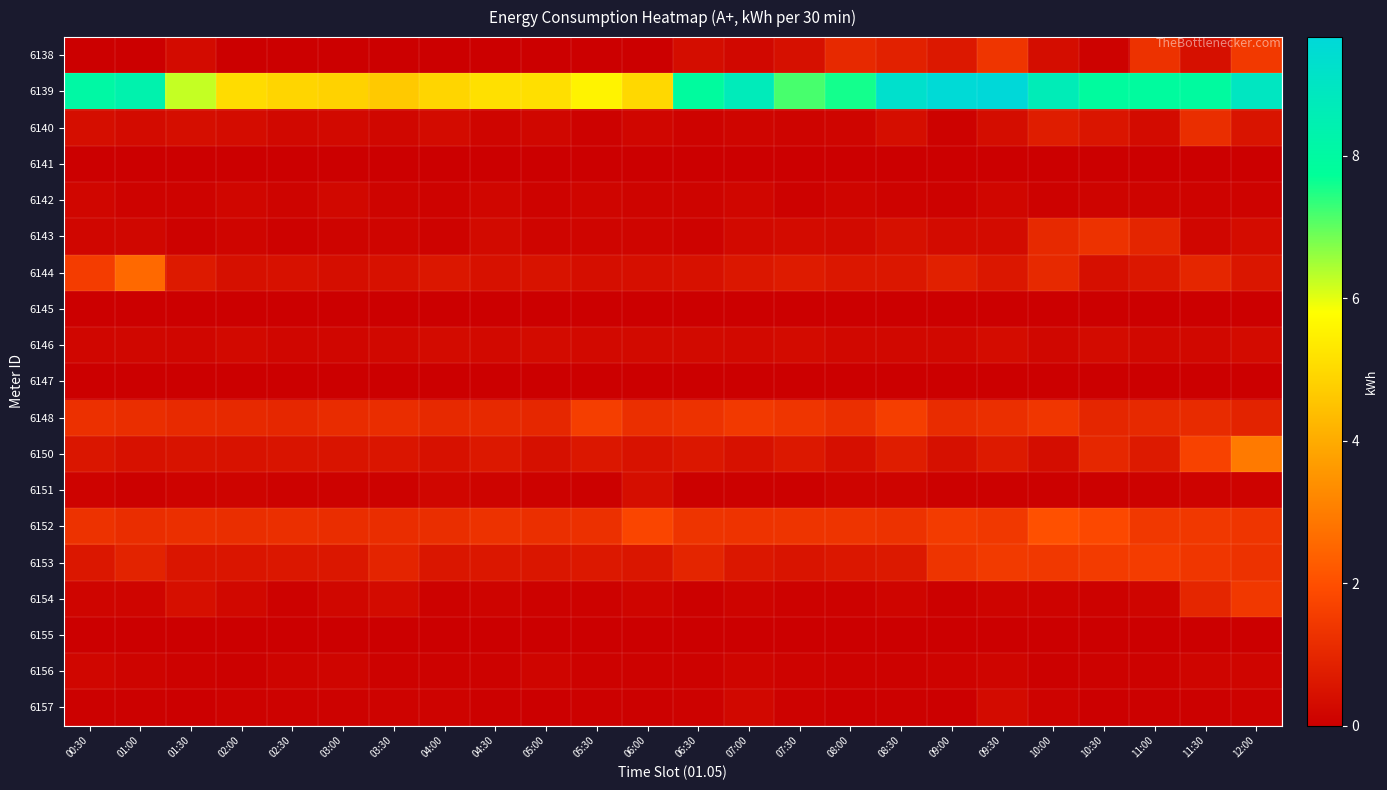

Reading left to right, extract all data points from this chart.

6138: 00:30=0.0	01:00=0.0	01:30=0.3	02:00=0.0	02:30=0.0	03:00=0.0	03:30=0.0	04:00=0.0	04:30=0.0	05:00=0.0	05:30=0.0	06:00=0.0	06:30=0.3	07:00=0.2	07:30=0.4	08:00=1.0	08:30=0.9	09:00=0.6	09:30=1.3	10:00=0.4	10:30=0.1	11:00=1.3	11:30=0.4	12:00=1.5
6139: 00:30=8.1	01:00=8.3	01:30=6.2	02:00=5.1	02:30=4.9	03:00=4.8	03:30=4.6	04:00=4.9	04:30=5.1	05:00=5.1	05:30=5.5	06:00=4.9	06:30=7.9	07:00=8.7	07:30=7.2	08:00=7.6	08:30=9.3	09:00=9.6	09:30=9.7	10:00=8.7	10:30=7.9	11:00=7.9	11:30=7.9	12:00=9.0
6140: 00:30=0.4	01:00=0.3	01:30=0.4	02:00=0.3	02:30=0.2	03:00=0.3	03:30=0.2	04:00=0.3	04:30=0.1	05:00=0.2	05:30=0.1	06:00=0.2	06:30=0.1	07:00=0.2	07:30=0.1	08:00=0.2	08:30=0.4	09:00=0.1	09:30=0.3	10:00=0.7	10:30=0.5	11:00=0.3	11:30=1.2	12:00=0.5
6141: 00:30=0.0	01:00=0.0	01:30=0.0	02:00=0.0	02:30=0.0	03:00=0.0	03:30=0.0	04:00=0.0	04:30=0.0	05:00=0.0	05:30=0.0	06:00=0.0	06:30=0.0	07:00=0.0	07:30=0.0	08:00=0.0	08:30=0.0	09:00=0.0	09:30=0.0	10:00=0.0	10:30=0.0	11:00=0.0	11:30=0.0	12:00=0.0
6142: 00:30=0.2	01:00=0.1	01:30=0.1	02:00=0.2	02:30=0.1	03:00=0.2	03:30=0.1	04:00=0.1	04:30=0.2	05:00=0.1	05:30=0.2	06:00=0.1	06:30=0.1	07:00=0.2	07:30=0.1	08:00=0.1	08:30=0.1	09:00=0.1	09:30=0.2	10:00=0.1	10:30=0.1	11:00=0.1	11:30=0.1	12:00=0.1
6143: 00:30=0.2	01:00=0.2	01:30=0.1	02:00=0.2	02:30=0.1	03:00=0.1	03:30=0.1	04:00=0.1	04:30=0.3	05:00=0.2	05:30=0.2	06:00=0.1	06:30=0.1	07:00=0.3	07:30=0.3	08:00=0.3	08:30=0.4	09:00=0.3	09:30=0.3	10:00=1.1	10:30=1.3	11:00=0.9	11:30=0.2	12:00=0.3
6144: 00:30=1.5	01:00=2.6	01:30=0.7	02:00=0.4	02:30=0.5	03:00=0.4	03:30=0.4	04:00=0.6	04:30=0.5	05:00=0.5	05:30=0.4	06:00=0.4	06:30=0.5	07:00=0.6	07:30=0.7	08:00=0.6	08:30=0.6	09:00=0.8	09:30=0.6	10:00=1.0	10:30=0.4	11:00=0.6	11:30=1.0	12:00=0.6
6145: 00:30=0.0	01:00=0.0	01:30=0.0	02:00=0.0	02:30=0.0	03:00=0.0	03:30=0.0	04:00=0.0	04:30=0.0	05:00=0.0	05:30=0.0	06:00=0.0	06:30=0.0	07:00=0.0	07:30=0.0	08:00=0.0	08:30=0.0	09:00=0.0	09:30=0.0	10:00=0.0	10:30=0.0	11:00=0.0	11:30=0.0	12:00=0.0
6146: 00:30=0.2	01:00=0.2	01:30=0.2	02:00=0.2	02:30=0.2	03:00=0.2	03:30=0.2	04:00=0.3	04:30=0.3	05:00=0.3	05:30=0.3	06:00=0.3	06:30=0.3	07:00=0.3	07:30=0.3	08:00=0.2	08:30=0.2	09:00=0.2	09:30=0.3	10:00=0.2	10:30=0.3	11:00=0.2	11:30=0.2	12:00=0.3
6147: 00:30=0.0	01:00=0.0	01:30=0.0	02:00=0.0	02:30=0.0	03:00=0.0	03:30=0.0	04:00=0.0	04:30=0.0	05:00=0.0	05:30=0.0	06:00=0.0	06:30=0.0	07:00=0.0	07:30=0.0	08:00=0.0	08:30=0.0	09:00=0.0	09:30=0.0	10:00=0.0	10:30=0.0	11:00=0.0	11:30=0.0	12:00=0.0
6148: 00:30=1.2	01:00=1.2	01:30=1.1	02:00=1.1	02:30=1.0	03:00=1.1	03:30=1.2	04:00=1.0	04:30=1.1	05:00=1.0	05:30=1.6	06:00=1.2	06:30=1.3	07:00=1.5	07:30=1.4	08:00=1.2	08:30=1.6	09:00=1.1	09:30=1.2	10:00=1.4	10:30=1.0	11:00=1.1	11:30=1.1	12:00=0.9
6150: 00:30=0.6	01:00=0.5	01:30=0.5	02:00=0.5	02:30=0.5	03:00=0.5	03:30=0.6	04:00=0.4	04:30=0.6	05:00=0.4	05:30=0.6	06:00=0.5	06:30=0.6	07:00=0.5	07:30=0.6	08:00=0.4	08:30=0.8	09:00=0.4	09:30=0.7	10:00=0.4	10:30=1.0	11:00=0.7	11:30=1.7	12:00=2.9
6151: 00:30=0.1	01:00=0.0	01:30=0.1	02:00=0.1	02:30=0.1	03:00=0.1	03:30=0.1	04:00=0.2	04:30=0.1	05:00=0.1	05:30=0.1	06:00=0.4	06:30=0.0	07:00=0.1	07:30=0.1	08:00=0.1	08:30=0.1	09:00=0.0	09:30=0.0	10:00=0.1	10:30=0.1	11:00=0.1	11:30=0.1	12:00=0.1
6152: 00:30=1.3	01:00=1.2	01:30=1.2	02:00=1.2	02:30=1.2	03:00=1.2	03:30=1.2	04:00=1.2	04:30=1.3	05:00=1.2	05:30=1.2	06:00=1.8	06:30=1.3	07:00=1.3	07:30=1.3	08:00=1.3	08:30=1.3	09:00=1.5	09:30=1.4	10:00=2.0	10:30=1.8	11:00=1.4	11:30=1.4	12:00=1.4
6153: 00:30=0.6	01:00=0.9	01:30=0.6	02:00=0.6	02:30=0.6	03:00=0.6	03:30=0.9	04:00=0.6	04:30=0.6	05:00=0.6	05:30=0.6	06:00=0.6	06:30=1.0	07:00=0.6	07:30=0.5	08:00=0.6	08:30=0.7	09:00=1.3	09:30=1.5	10:00=1.4	10:30=1.5	11:00=1.5	11:30=1.4	12:00=1.3
6154: 00:30=0.2	01:00=0.1	01:30=0.4	02:00=0.2	02:30=0.1	03:00=0.2	03:30=0.3	04:00=0.1	04:30=0.1	05:00=0.1	05:30=0.1	06:00=0.1	06:30=0.0	07:00=0.1	07:30=0.1	08:00=0.1	08:30=0.1	09:00=0.0	09:30=0.1	10:00=0.1	10:30=0.1	11:00=0.2	11:30=1.0	12:00=1.4
6155: 00:30=0.0	01:00=0.0	01:30=0.0	02:00=0.0	02:30=0.0	03:00=0.0	03:30=0.0	04:00=0.0	04:30=0.0	05:00=0.0	05:30=0.0	06:00=0.0	06:30=0.0	07:00=0.0	07:30=0.0	08:00=0.0	08:30=0.0	09:00=0.0	09:30=0.0	10:00=0.0	10:30=0.0	11:00=0.0	11:30=0.0	12:00=0.0
6156: 00:30=0.2	01:00=0.1	01:30=0.1	02:00=0.1	02:30=0.1	03:00=0.1	03:30=0.1	04:00=0.1	04:30=0.1	05:00=0.2	05:30=0.1	06:00=0.1	06:30=0.1	07:00=0.1	07:30=0.1	08:00=0.1	08:30=0.1	09:00=0.1	09:30=0.2	10:00=0.1	10:30=0.1	11:00=0.1	11:30=0.2	12:00=0.1
6157: 00:30=0.1	01:00=0.0	01:30=0.0	02:00=0.1	02:30=0.1	03:00=0.1	03:30=0.1	04:00=0.1	04:30=0.0	05:00=0.0	05:30=0.0	06:00=0.0	06:30=0.1	07:00=0.2	07:30=0.1	08:00=0.0	08:30=0.0	09:00=0.0	09:30=0.3	10:00=0.1	10:30=0.0	11:00=0.0	11:30=0.1	12:00=0.1